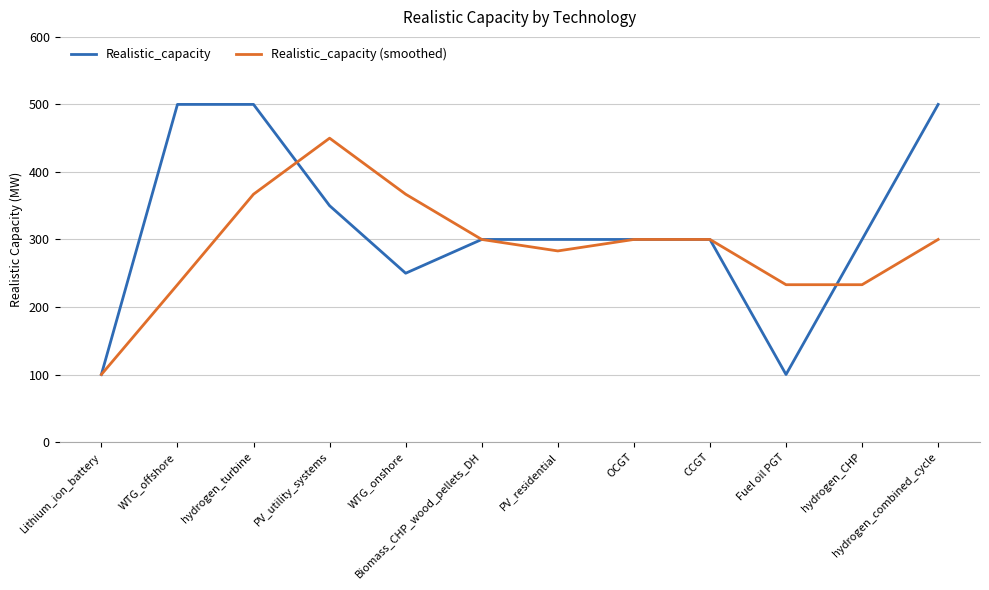

What is the difference between the maximum and second lowest values in the Realistic_capacity series?

400